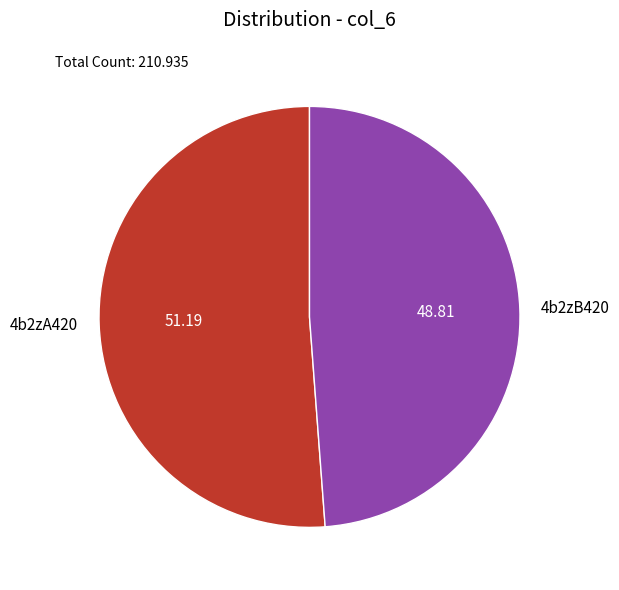

Approximately how many times larger is the value at 4b2zB420 compared to 4b2zA420?

1.0